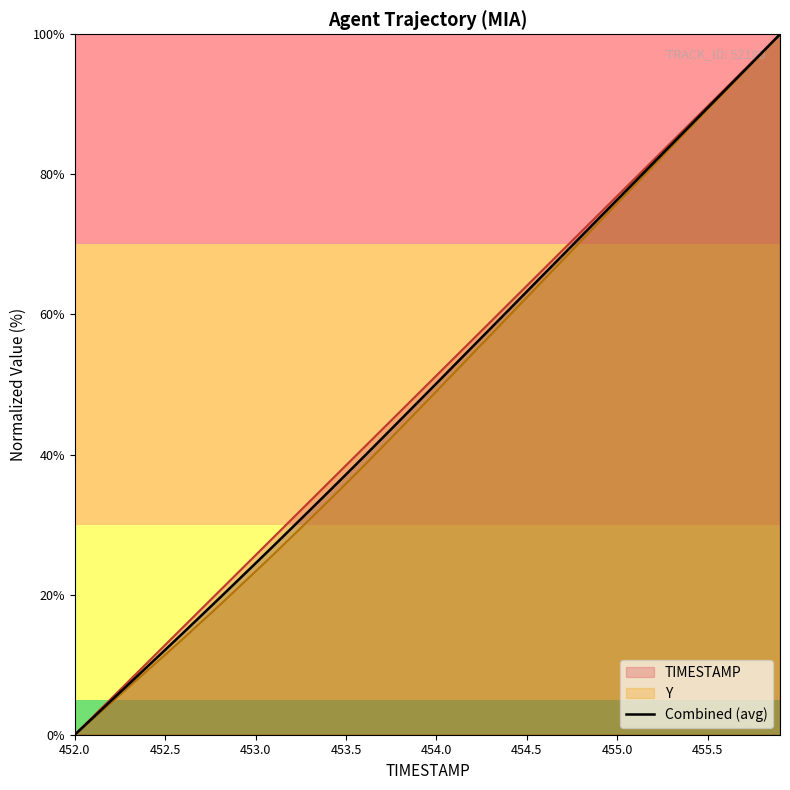

What is the greatest value displayed?

100.0